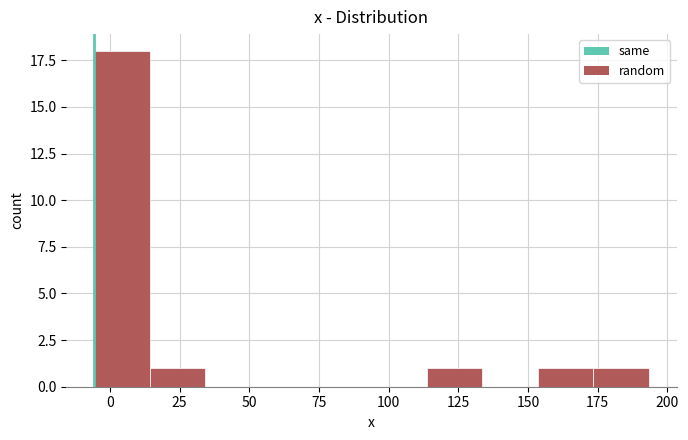

Read against the x-axis, roughly where is the centre of the tallest bar?

5